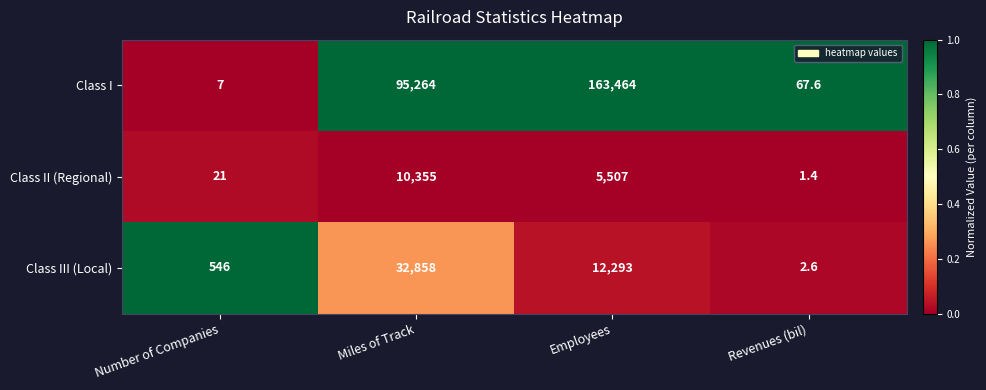

At which category is the sum across all series the highest?

Employees